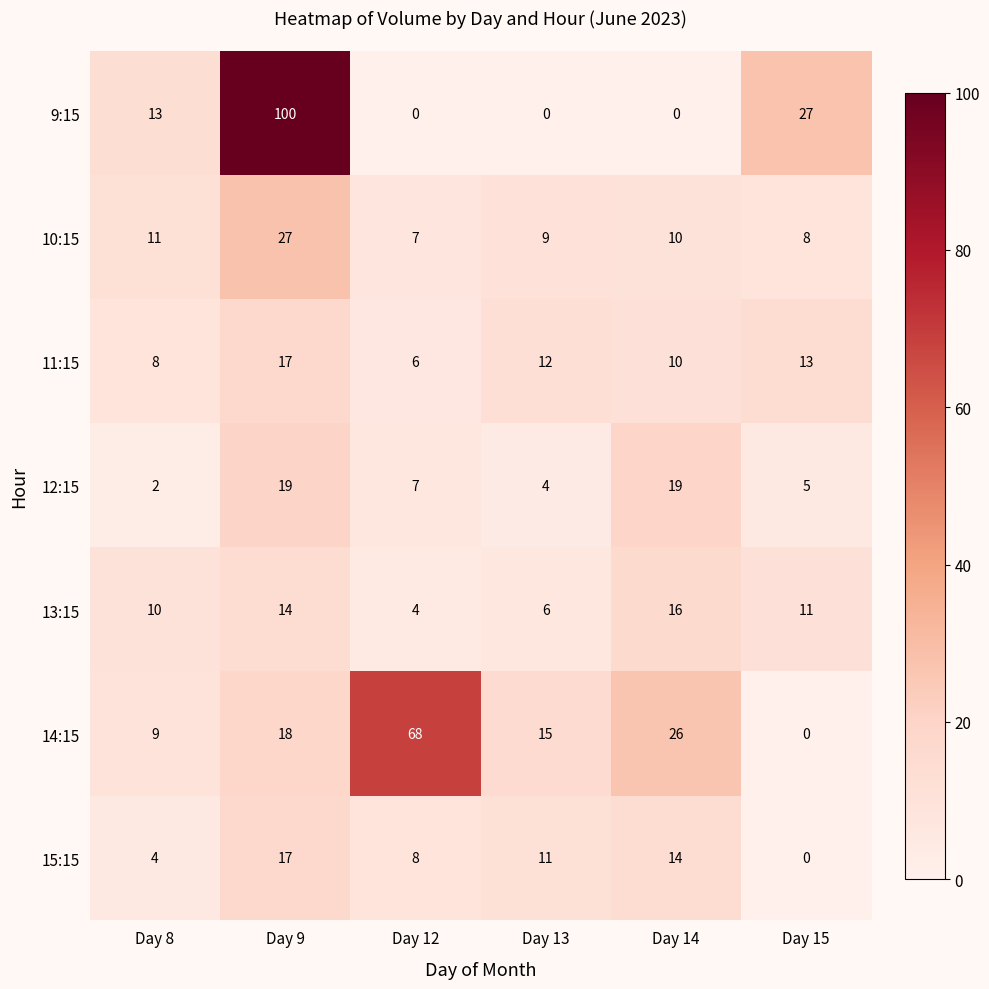

The value of 13:15 at Day 14 is 16. True or false?

True